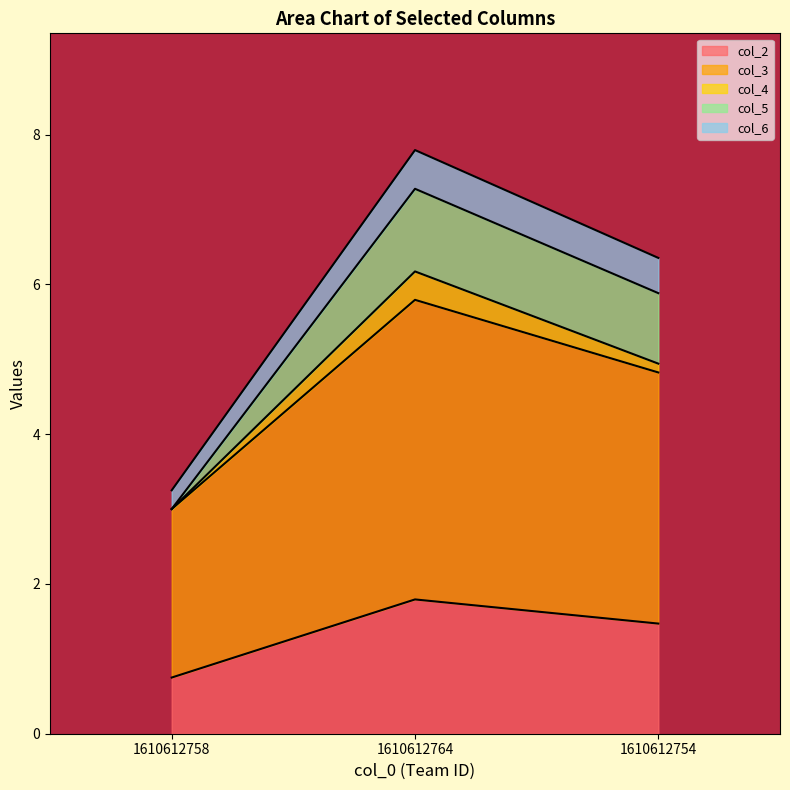

At which category is the sum across all series the highest?

1610612764